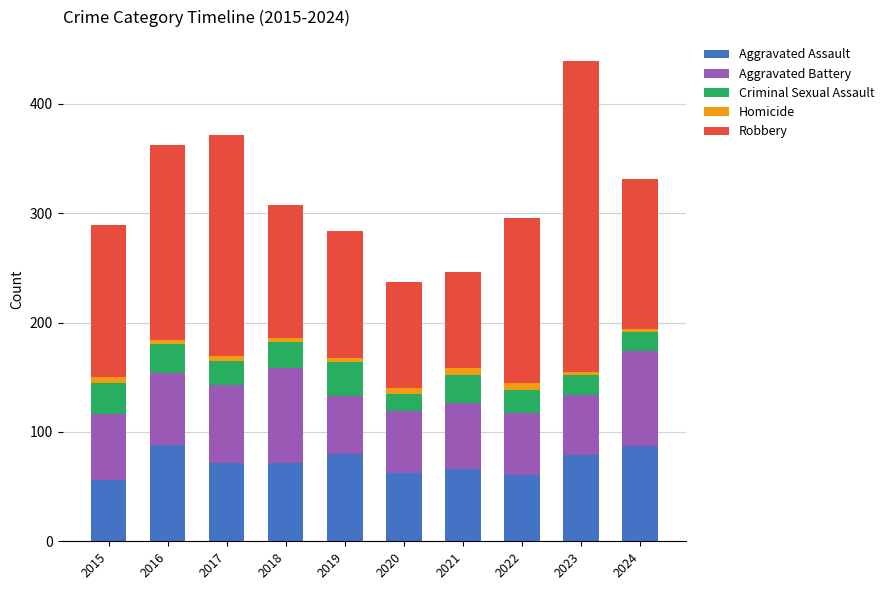

What is the minimum value for Aggravated Assault?

56